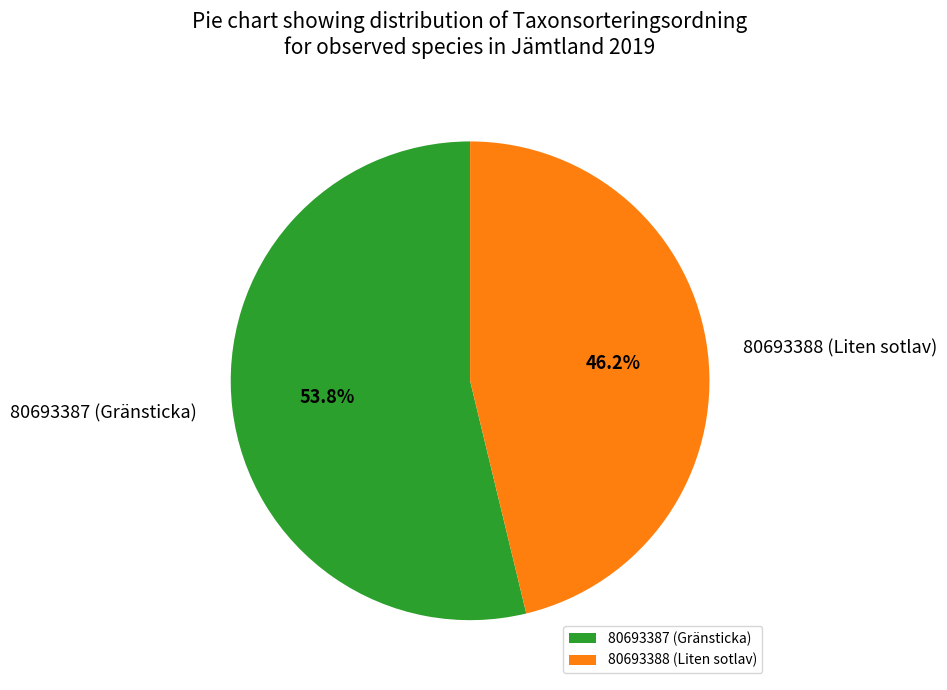

Which slice is the largest?

80693387 (Gränsticka)